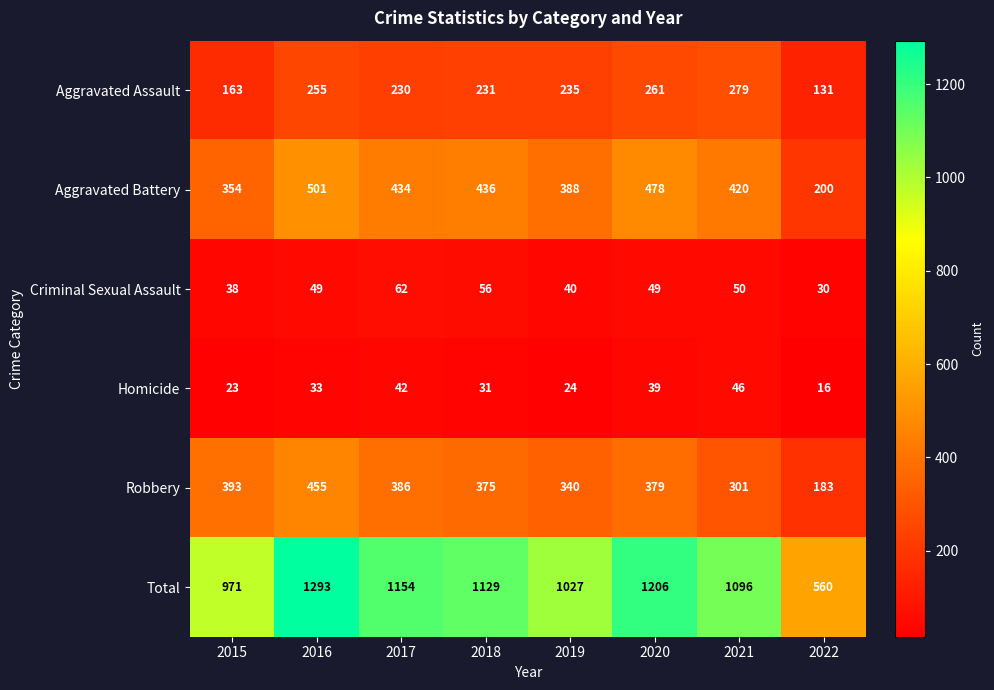

What is the total value across all series at 2015?

1942